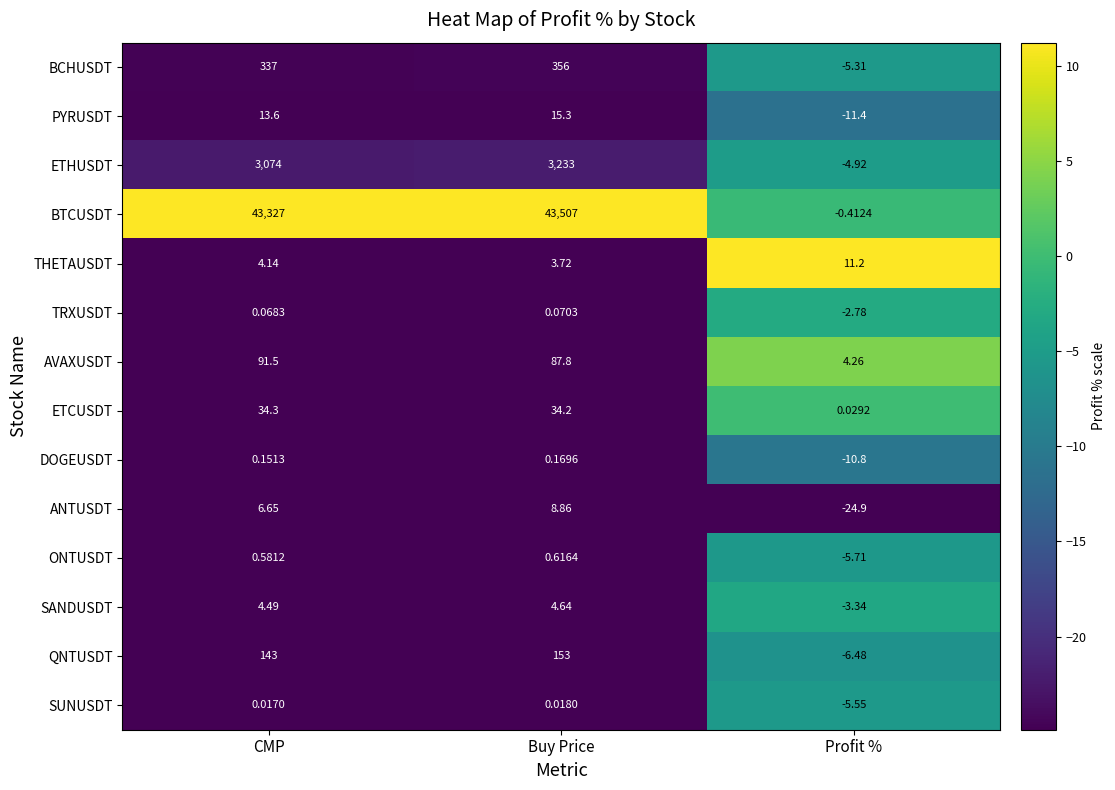

Which label corresponds to the largest value in the chart?

Buy Price